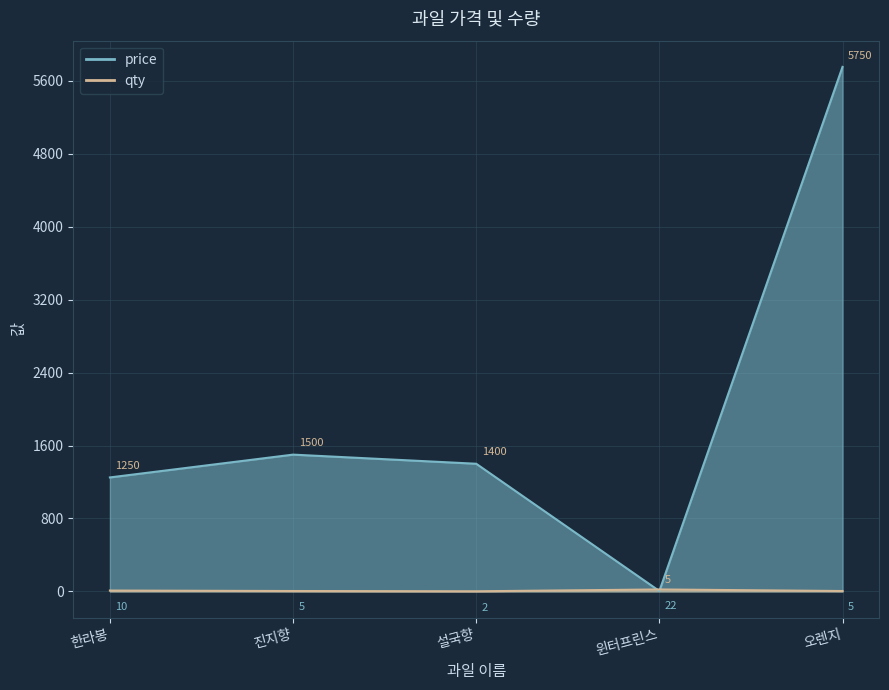

List the series in order of their overall mean, lowest first.

qty, price